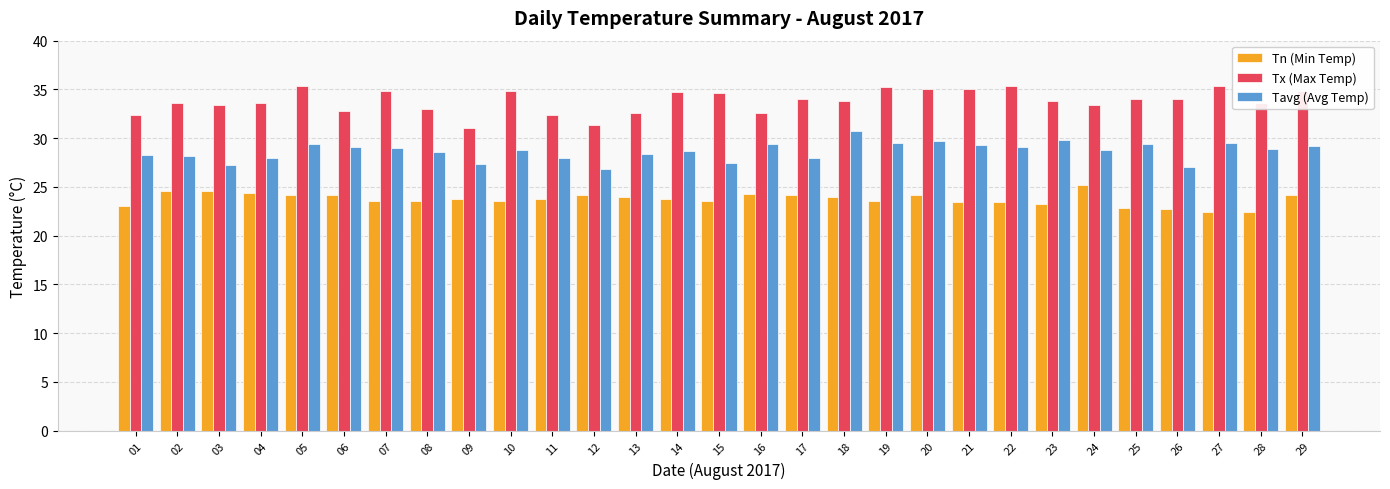

What is the lowest value of the Tn (Min Temp) series?

22.4